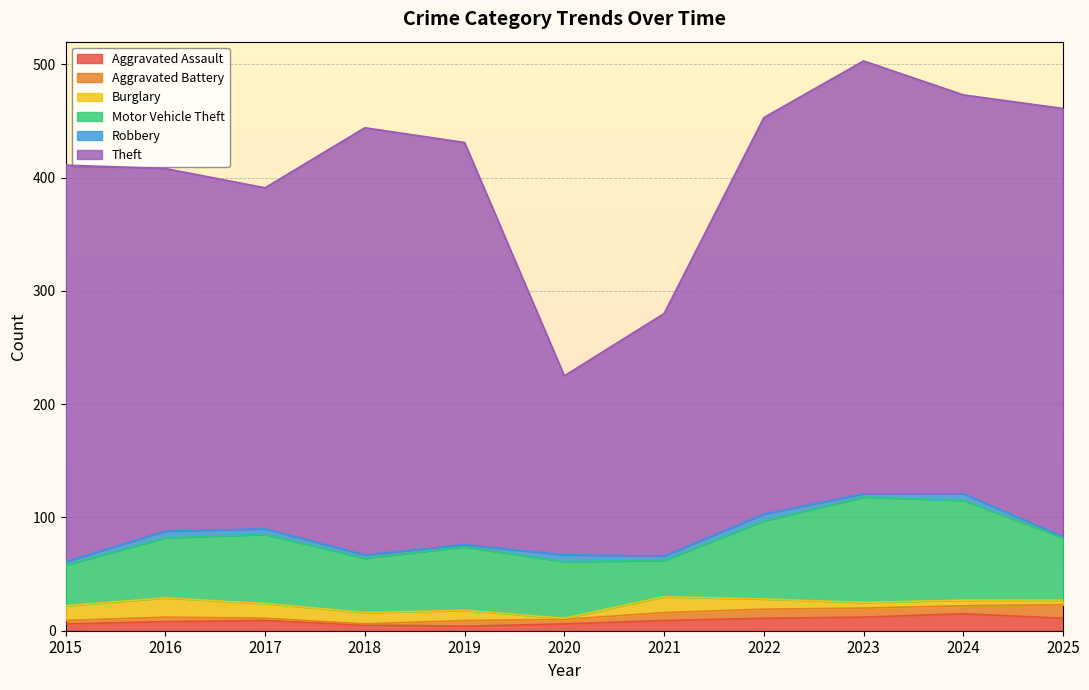

At which label is Robbery closest to 3?

2015